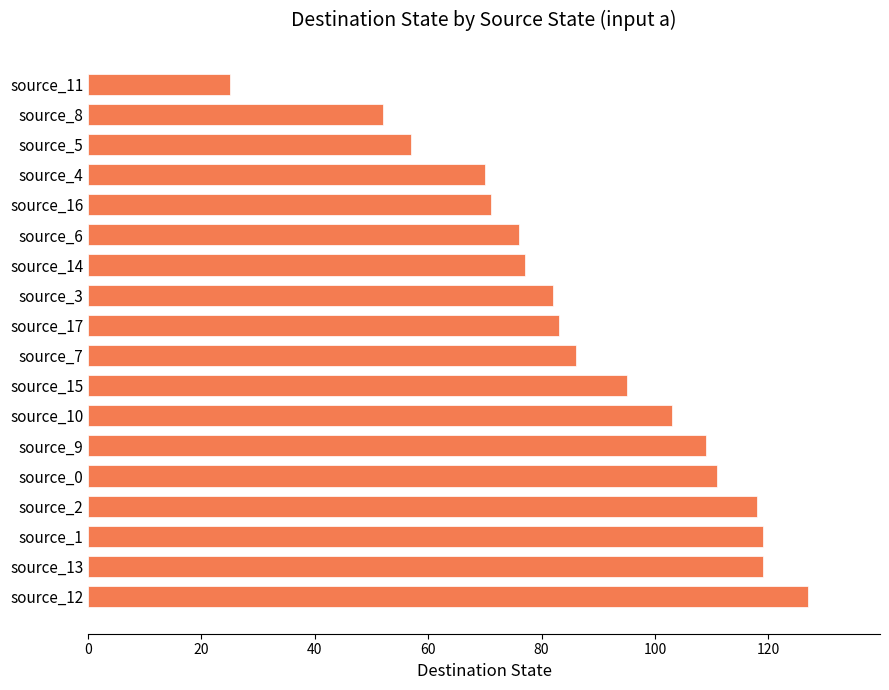

Approximately how many times larger is the value at source_3 compared to source_0?

0.7